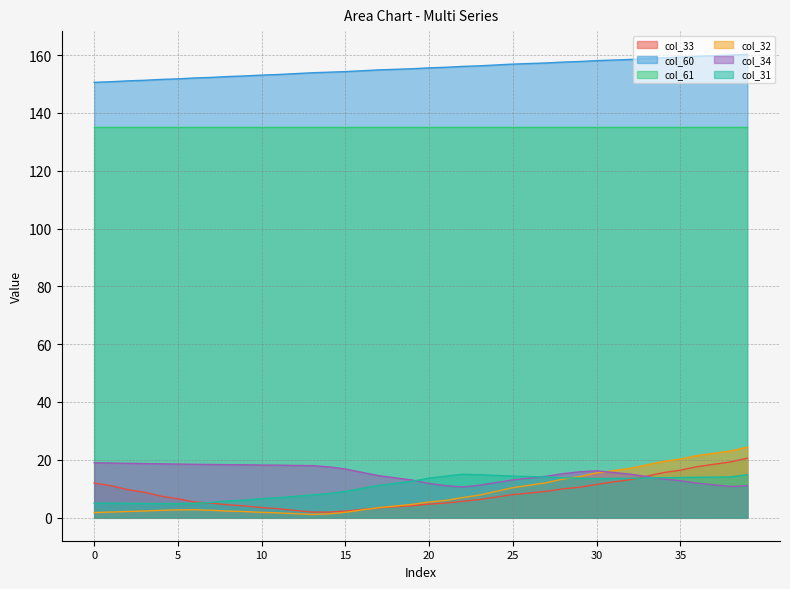

Which series has the largest total across all categories?

col_60